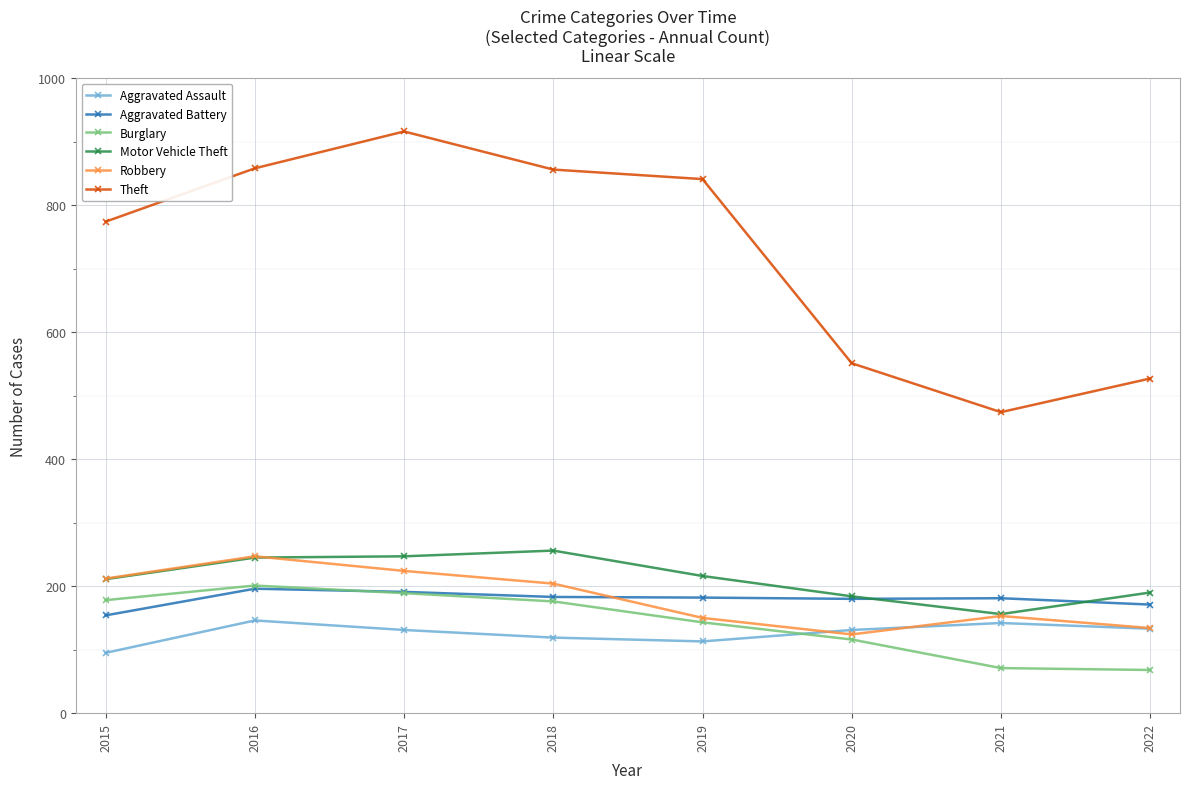

Which series has the largest total across all categories?

Theft